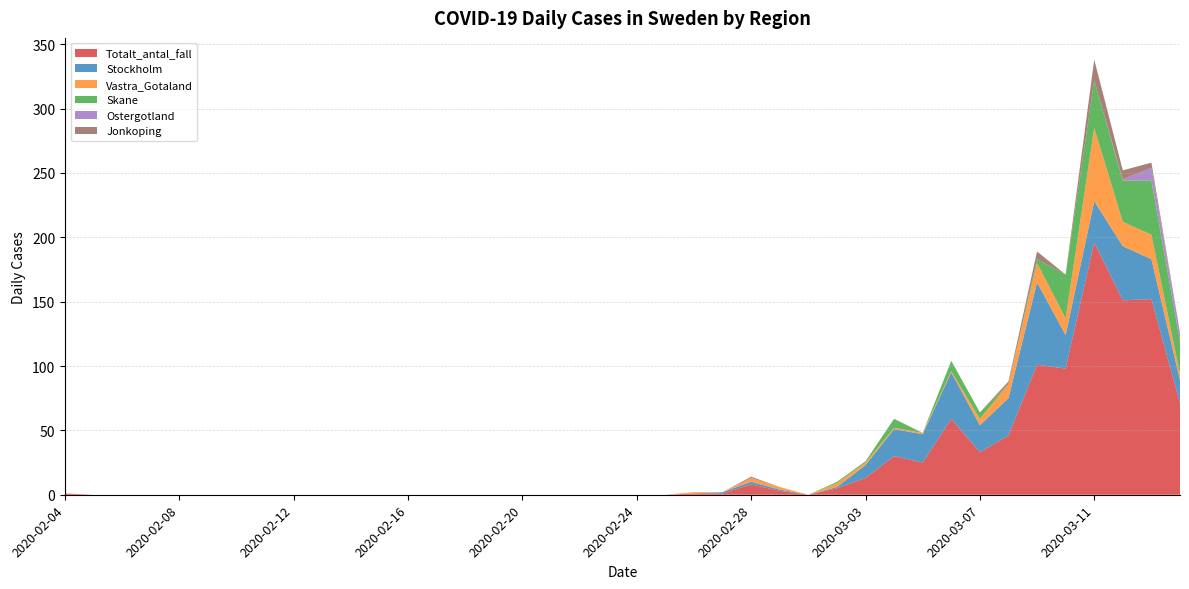

Reading left to right, extract all data points from this chart.

Totalt_antal_fall: 2020-02-04=1	2020-02-05=0	2020-02-06=0	2020-02-07=0	2020-02-08=0	2020-02-09=0	2020-02-10=0	2020-02-11=0	2020-02-12=0	2020-02-13=0	2020-02-14=0	2020-02-15=0	2020-02-16=0	2020-02-17=0	2020-02-18=0	2020-02-19=0	2020-02-20=0	2020-02-21=0	2020-02-22=0	2020-02-23=0	2020-02-24=0	2020-02-25=0	2020-02-26=1	2020-02-27=1	2020-02-28=8	2020-02-29=3	2020-03-01=0	2020-03-02=5	2020-03-03=13	2020-03-04=30	2020-03-05=25	2020-03-06=59	2020-03-07=33	2020-03-08=46	2020-03-09=101	2020-03-10=98	2020-03-11=196	2020-03-12=151	2020-03-13=152	2020-03-14=71
Stockholm: 2020-02-04=0	2020-02-05=0	2020-02-06=0	2020-02-07=0	2020-02-08=0	2020-02-09=0	2020-02-10=0	2020-02-11=0	2020-02-12=0	2020-02-13=0	2020-02-14=0	2020-02-15=0	2020-02-16=0	2020-02-17=0	2020-02-18=0	2020-02-19=0	2020-02-20=0	2020-02-21=0	2020-02-22=0	2020-02-23=0	2020-02-24=0	2020-02-25=0	2020-02-26=0	2020-02-27=1	2020-02-28=2	2020-02-29=1	2020-03-01=0	2020-03-02=1	2020-03-03=10	2020-03-04=21	2020-03-05=22	2020-03-06=36	2020-03-07=21	2020-03-08=29	2020-03-09=64	2020-03-10=26	2020-03-11=32	2020-03-12=42	2020-03-13=31	2020-03-14=18
Vastra_Gotaland: 2020-02-04=0	2020-02-05=0	2020-02-06=0	2020-02-07=0	2020-02-08=0	2020-02-09=0	2020-02-10=0	2020-02-11=0	2020-02-12=0	2020-02-13=0	2020-02-14=0	2020-02-15=0	2020-02-16=0	2020-02-17=0	2020-02-18=0	2020-02-19=0	2020-02-20=0	2020-02-21=0	2020-02-22=0	2020-02-23=0	2020-02-24=0	2020-02-25=0	2020-02-26=1	2020-02-27=0	2020-02-28=3	2020-02-29=2	2020-03-01=0	2020-03-02=3	2020-03-03=2	2020-03-04=1	2020-03-05=1	2020-03-06=1	2020-03-07=5	2020-03-08=11	2020-03-09=15	2020-03-10=13	2020-03-11=57	2020-03-12=19	2020-03-13=19	2020-03-14=5
Skane: 2020-02-04=0	2020-02-05=0	2020-02-06=0	2020-02-07=0	2020-02-08=0	2020-02-09=0	2020-02-10=0	2020-02-11=0	2020-02-12=0	2020-02-13=0	2020-02-14=0	2020-02-15=0	2020-02-16=0	2020-02-17=0	2020-02-18=0	2020-02-19=0	2020-02-20=0	2020-02-21=0	2020-02-22=0	2020-02-23=0	2020-02-24=0	2020-02-25=0	2020-02-26=0	2020-02-27=0	2020-02-28=0	2020-02-29=0	2020-03-01=0	2020-03-02=1	2020-03-03=1	2020-03-04=7	2020-03-05=0	2020-03-06=8	2020-03-07=5	2020-03-08=0	2020-03-09=3	2020-03-10=34	2020-03-11=37	2020-03-12=32	2020-03-13=42	2020-03-14=25
Ostergotland: 2020-02-04=0	2020-02-05=0	2020-02-06=0	2020-02-07=0	2020-02-08=0	2020-02-09=0	2020-02-10=0	2020-02-11=0	2020-02-12=0	2020-02-13=0	2020-02-14=0	2020-02-15=0	2020-02-16=0	2020-02-17=0	2020-02-18=0	2020-02-19=0	2020-02-20=0	2020-02-21=0	2020-02-22=0	2020-02-23=0	2020-02-24=0	2020-02-25=0	2020-02-26=0	2020-02-27=0	2020-02-28=0	2020-02-29=0	2020-03-01=0	2020-03-02=0	2020-03-03=0	2020-03-04=0	2020-03-05=0	2020-03-06=0	2020-03-07=0	2020-03-08=0	2020-03-09=0	2020-03-10=0	2020-03-11=0	2020-03-12=1	2020-03-13=10	2020-03-14=7
Jonkoping: 2020-02-04=0	2020-02-05=0	2020-02-06=0	2020-02-07=0	2020-02-08=0	2020-02-09=0	2020-02-10=0	2020-02-11=0	2020-02-12=0	2020-02-13=0	2020-02-14=0	2020-02-15=0	2020-02-16=0	2020-02-17=0	2020-02-18=0	2020-02-19=0	2020-02-20=0	2020-02-21=0	2020-02-22=0	2020-02-23=0	2020-02-24=0	2020-02-25=0	2020-02-26=0	2020-02-27=0	2020-02-28=1	2020-02-29=0	2020-03-01=0	2020-03-02=0	2020-03-03=0	2020-03-04=0	2020-03-05=0	2020-03-06=0	2020-03-07=0	2020-03-08=2	2020-03-09=6	2020-03-10=0	2020-03-11=16	2020-03-12=7	2020-03-13=4	2020-03-14=0